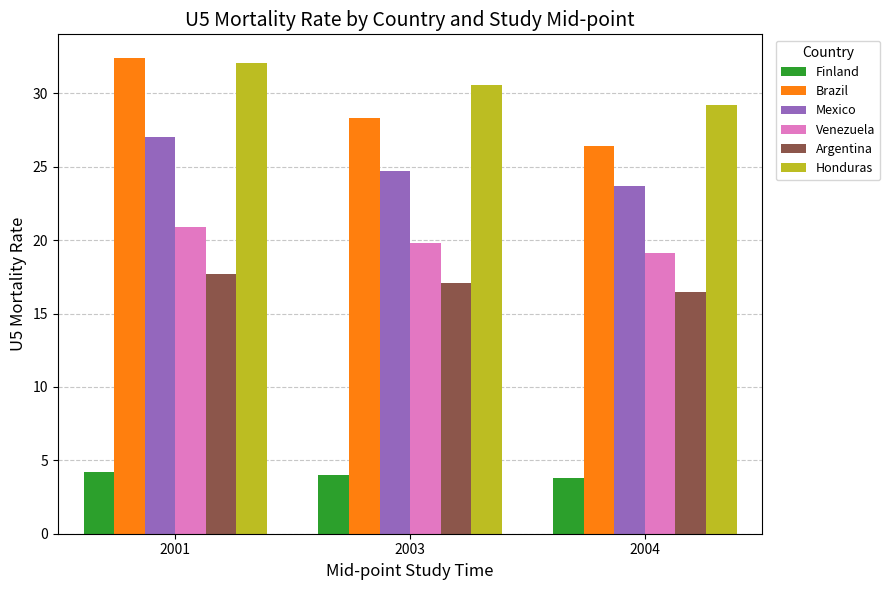

Reading left to right, transcribe all the data shown in this chart.

Finland: 4.2	4.0	3.8
Brazil: 32.4	28.3	26.4
Mexico: 27.0	24.7	23.7
Venezuela: 20.9	19.8	19.1
Argentina: 17.7	17.1	16.5
Honduras: 32.1	30.6	29.2